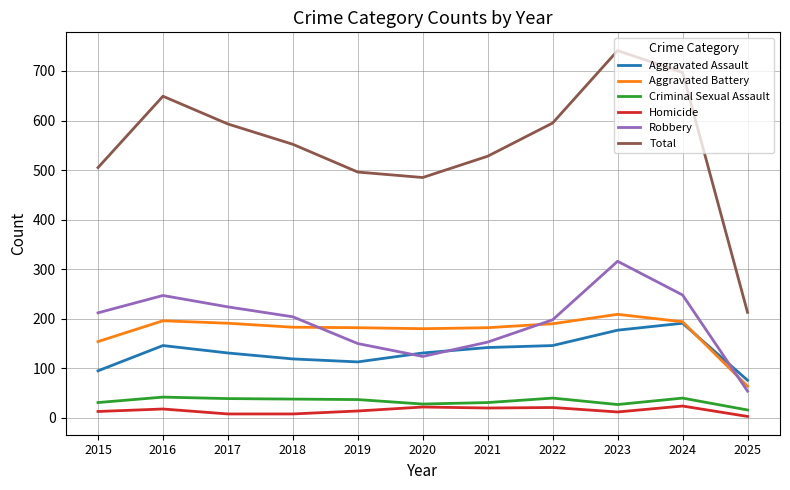

True or false: Total and Criminal Sexual Assault intersect in this chart.

False